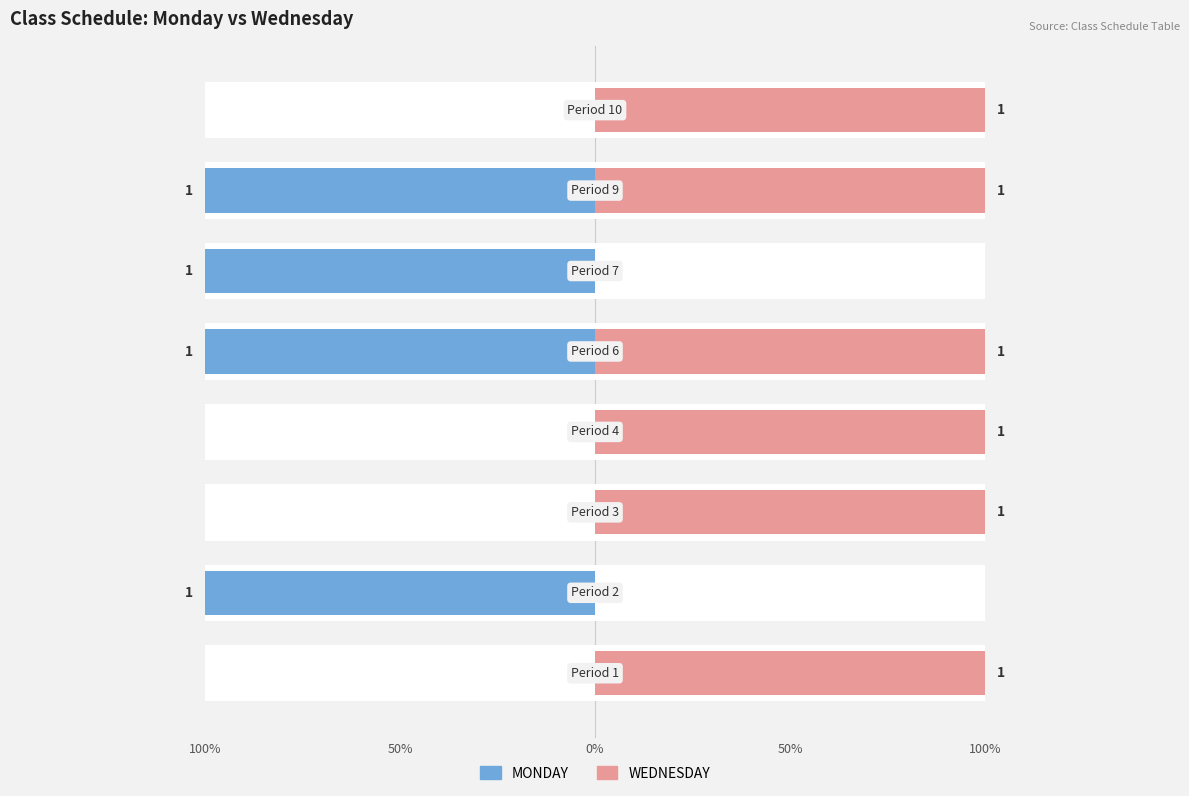

What are all the series names shown in the legend?

MONDAY, WEDNESDAY